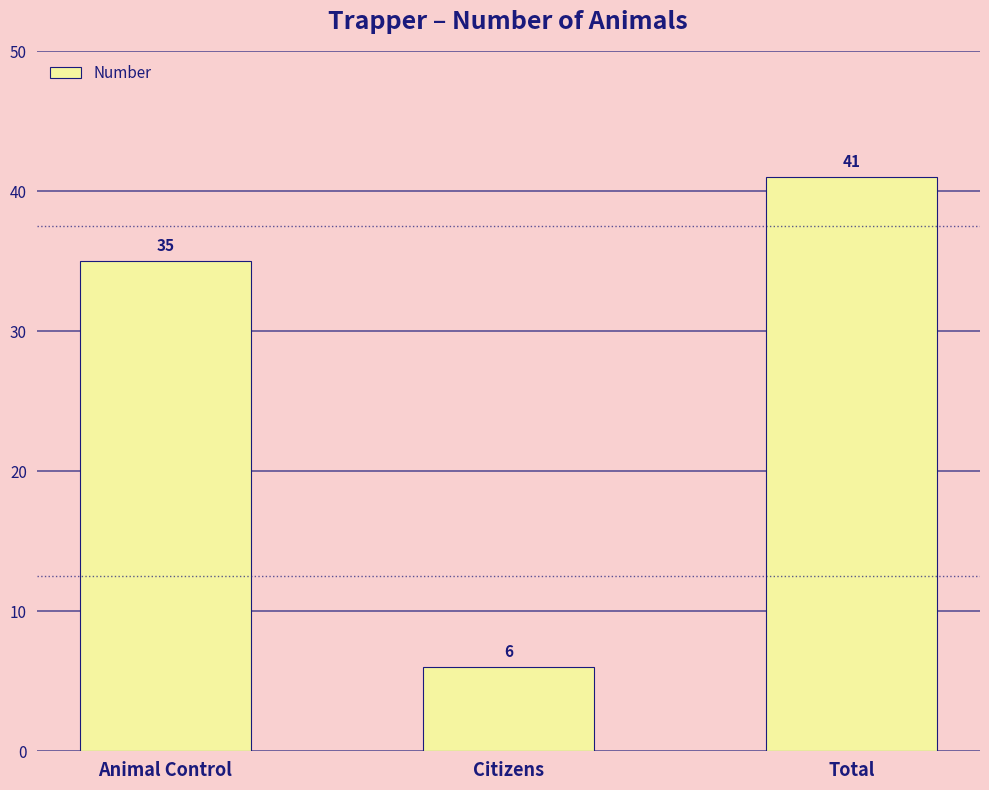

What is the label of the 3rd bar from the right?

Animal Control